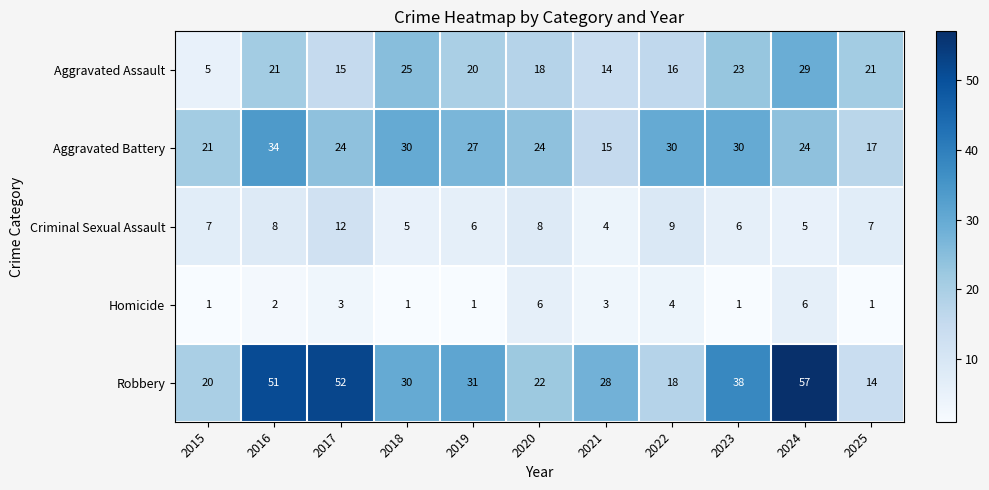

What is the total value across all series at 2022?

77